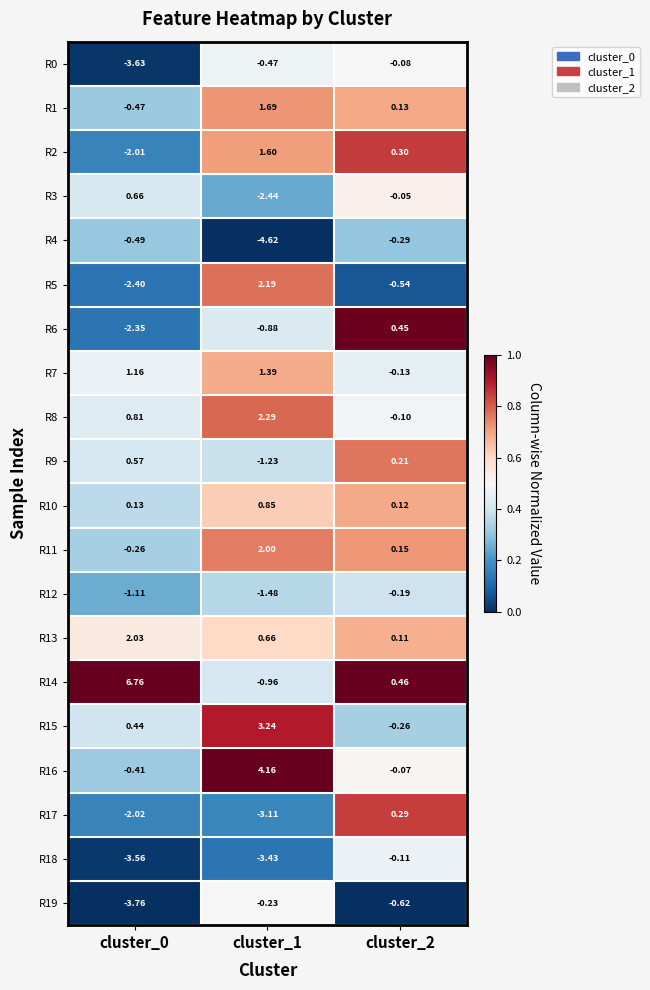

Is the value of R5 at cluster_1 greater than the value of R7 at cluster_2?

Yes